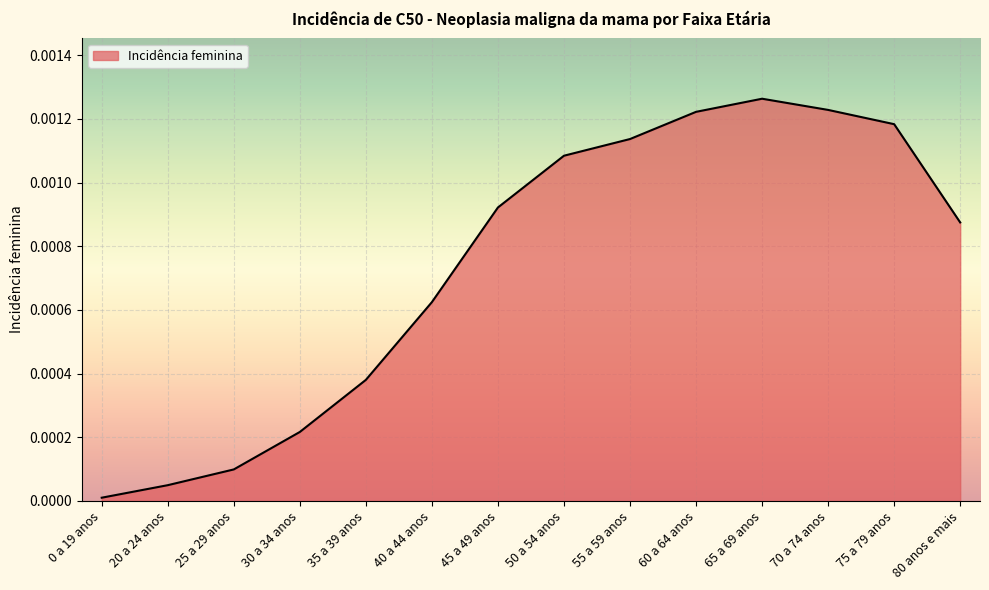

The chart shows a value of 0.0 at 0 a 19 anos. True or false?

True